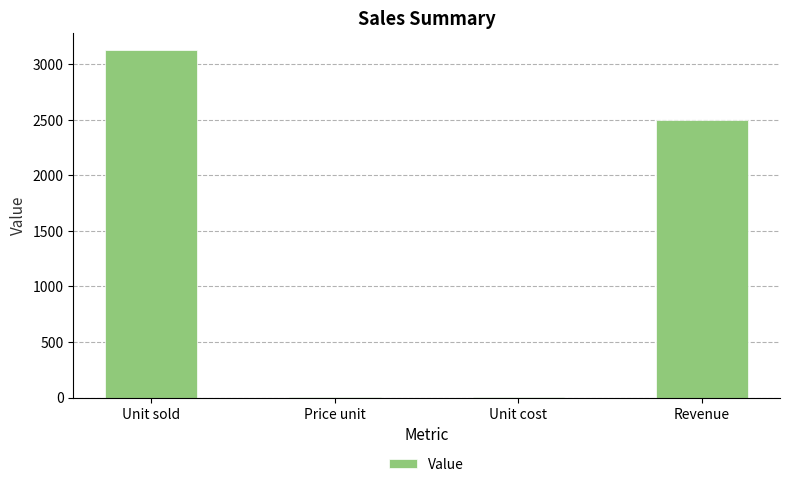

Which label corresponds to the largest value in the chart?

Unit sold